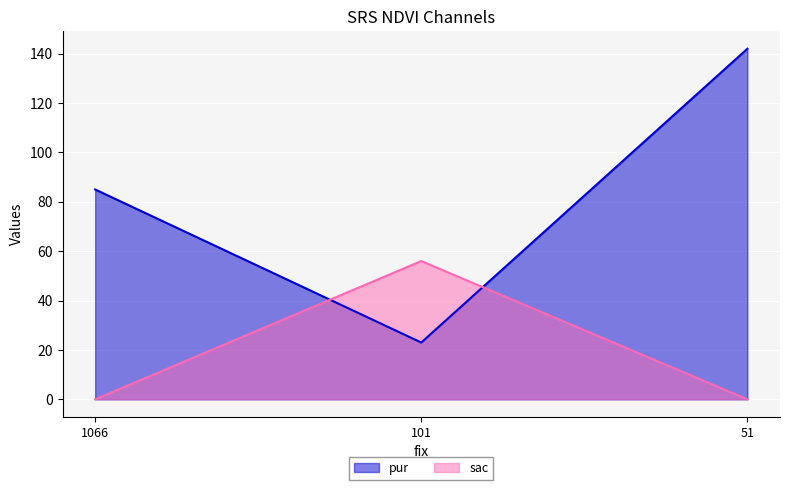

Count the number of data series in this chart.

2